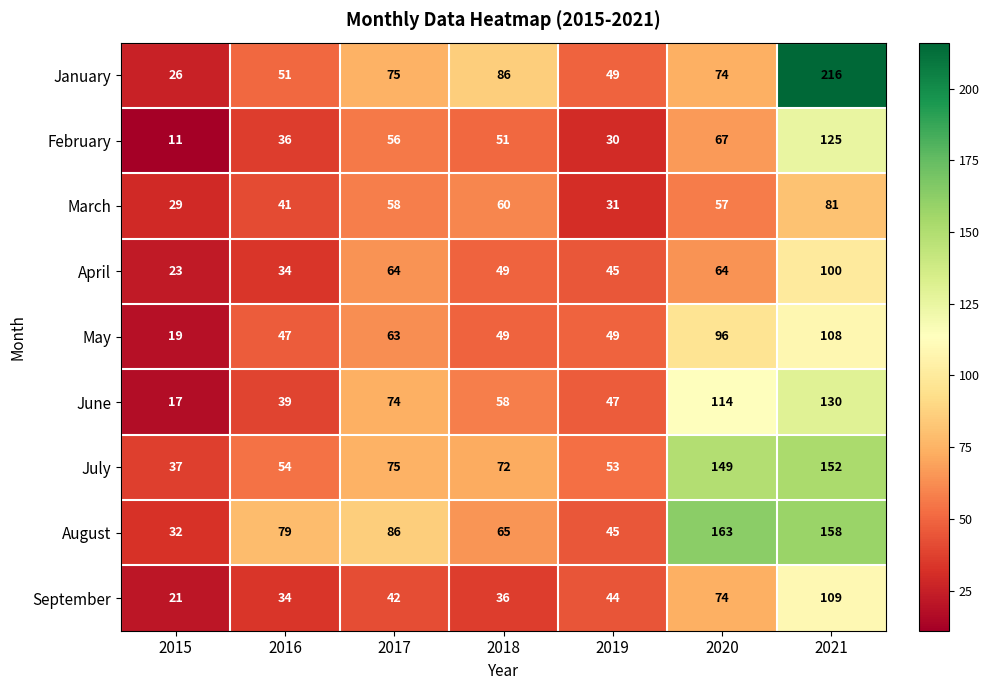

What is the smallest value displayed?

11